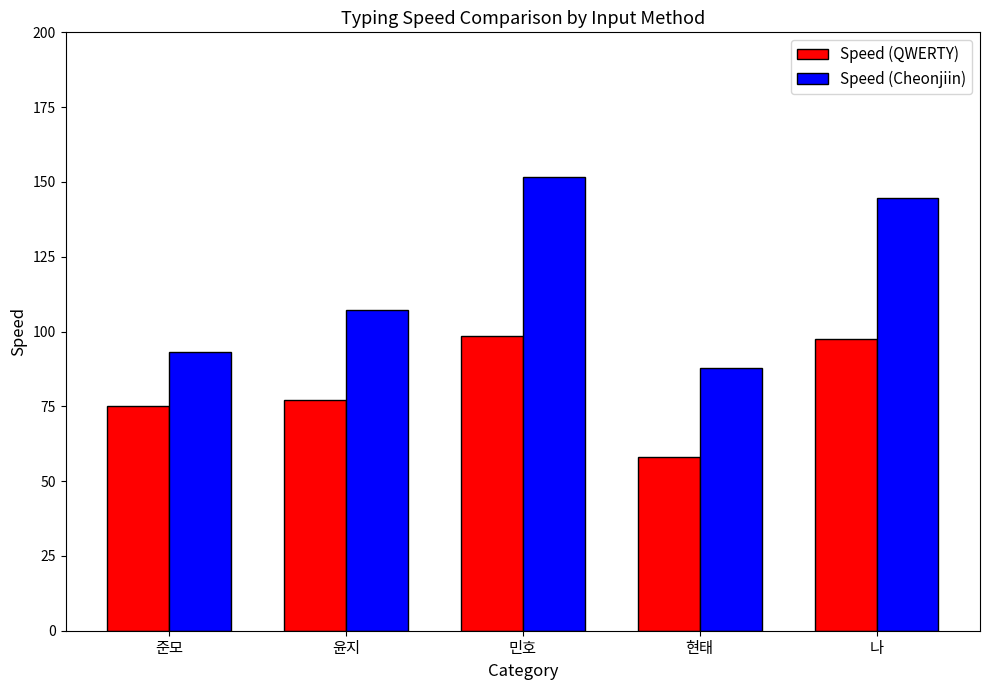

The Speed (Cheonjiin) series shows 191.3 at 윤지. True or false?

False